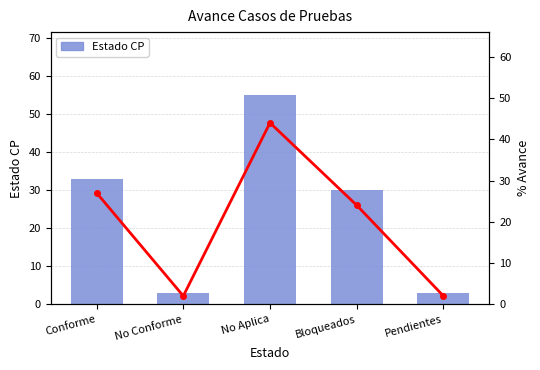

Does the chart contain stacked bars?

No